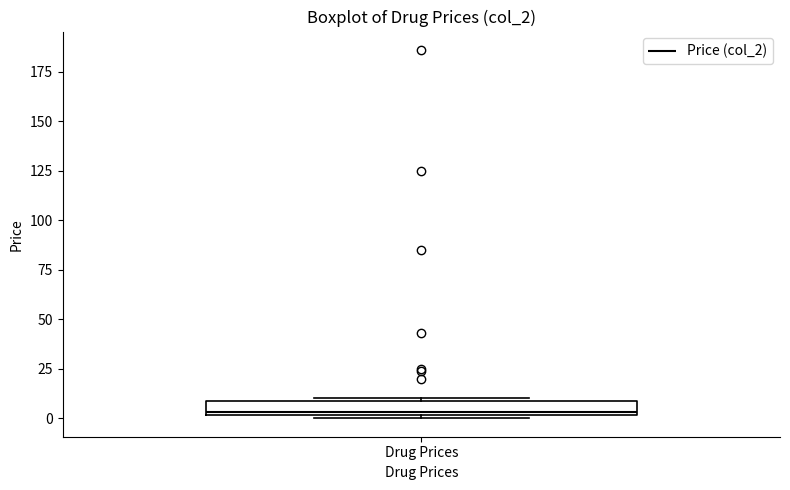

Where is the lower edge of the box for Drug Prices on the y-axis? The values are not printed on the chart, so give them approximately, as read against the axis.

0